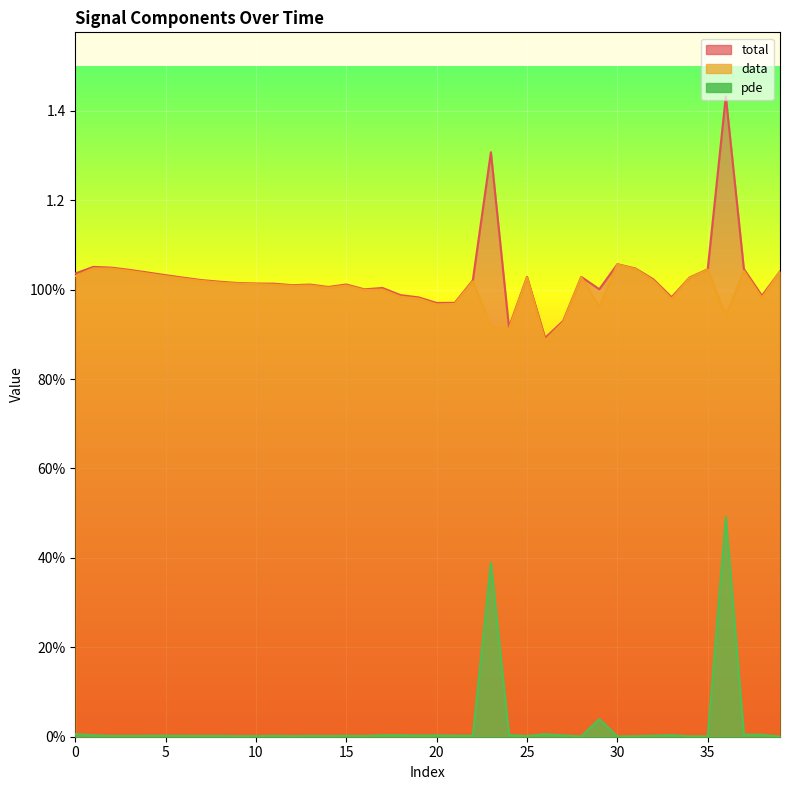

List the labels in order of total value, largest first.

36, 23, 30, 1, 2, 31, 37, 35, 3, 39, 4, 0, 5, 28, 25, 34, 6, 32, 7, 22, 8, 9, 10, 11, 15, 13, 12, 14, 17, 29, 16, 18, 38, 33, 19, 21, 20, 27, 24, 26